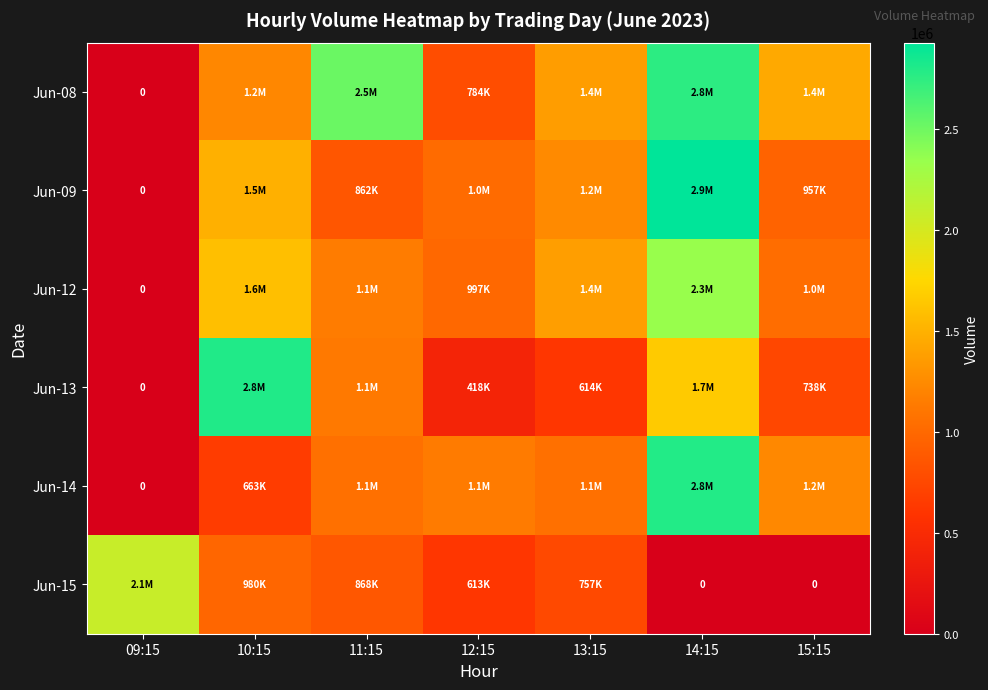

At which category is the sum across all series the highest?

14:15